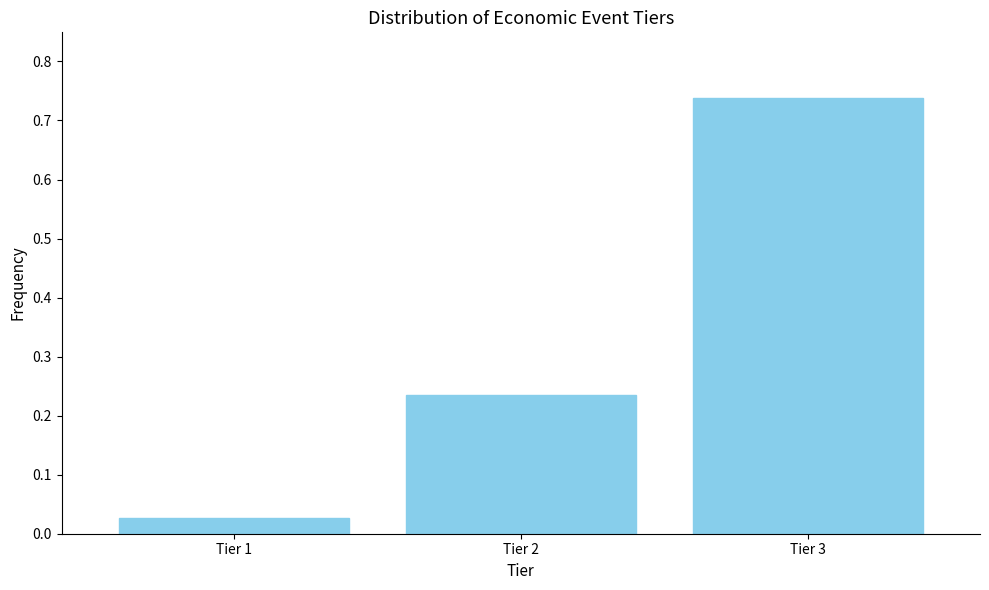

Is it true that the value at Tier 2 is 0.1?

False